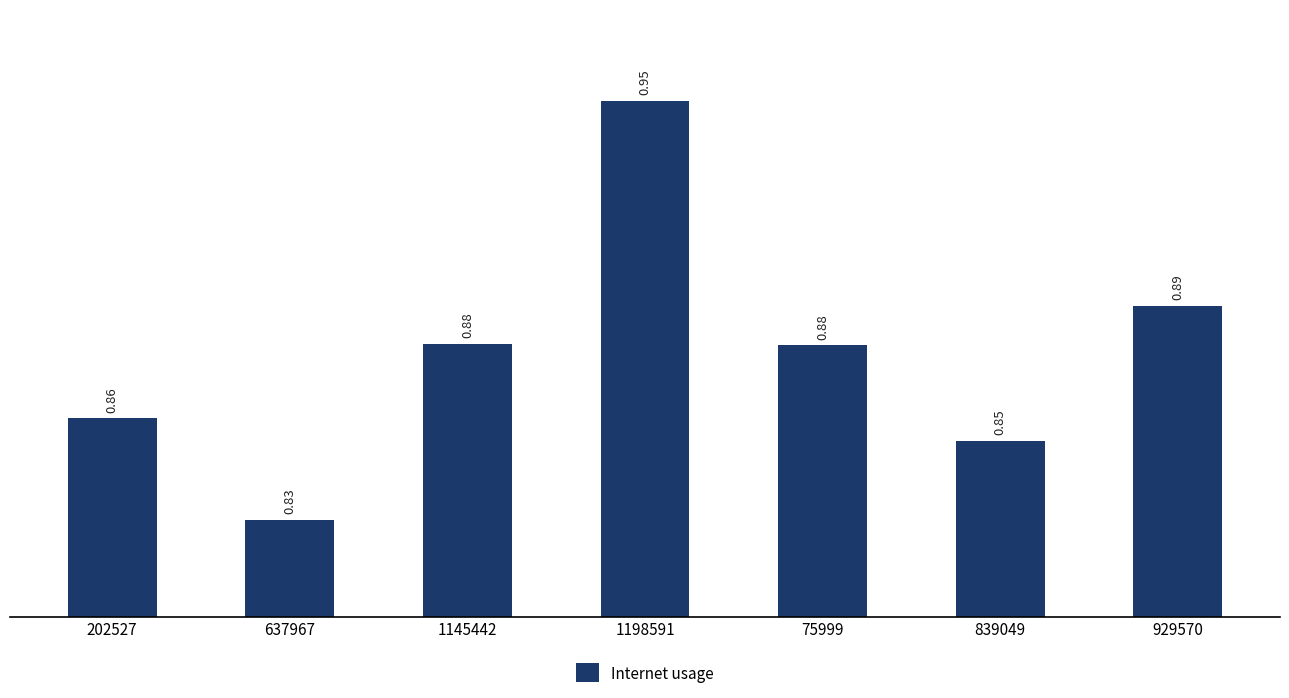

What is the sum of all values?

6.1